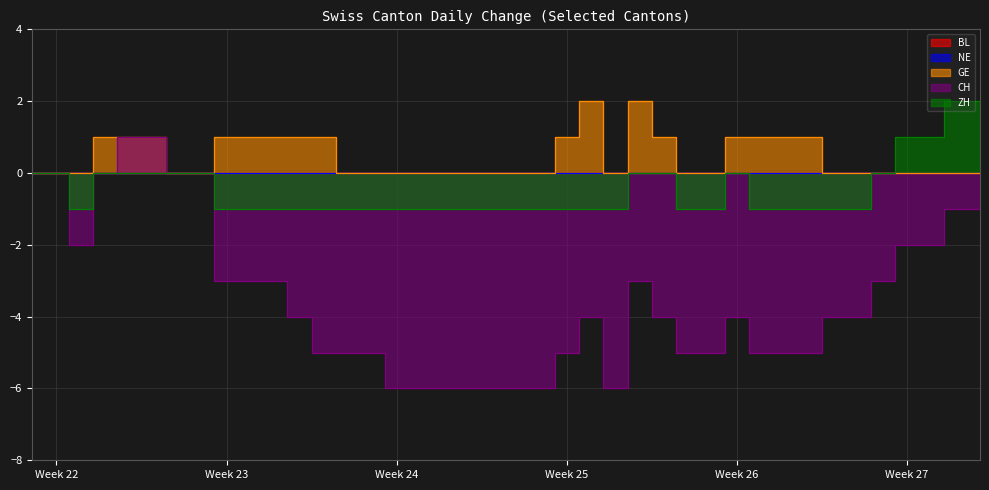

True or false: GE has a value of 2 at Week 23.

False